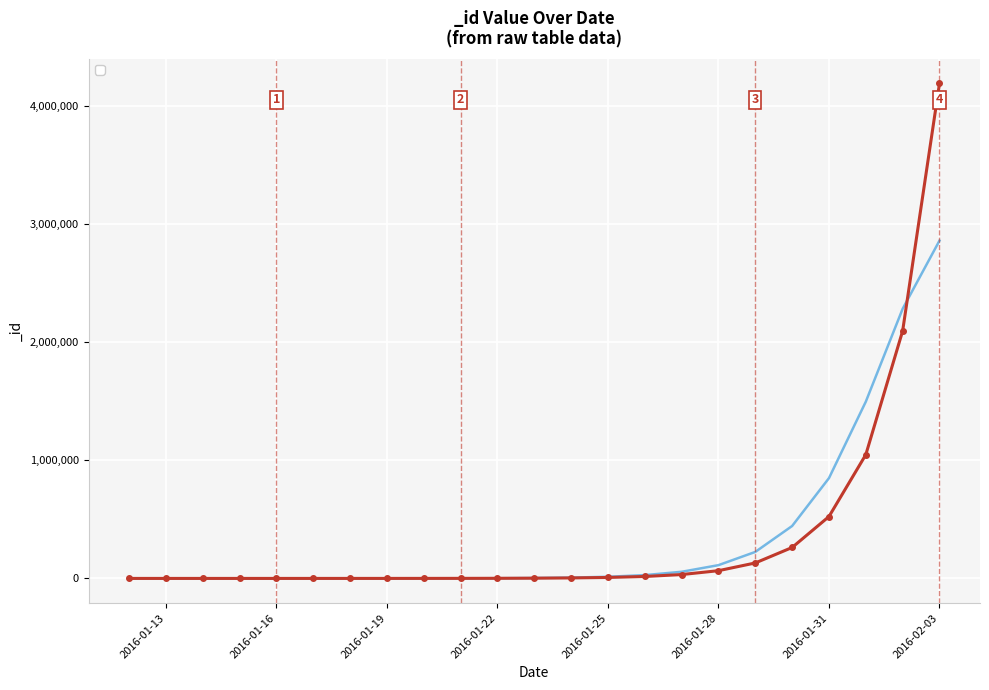

List the labels in order of value, largest first.

2016-02-03, 2016-02-02, 2016-02-01, 2016-01-31, 2016-01-30, 2016-01-29, 2016-01-28, 2016-01-27, 2016-01-26, 2016-01-25, 2016-01-24, 2016-01-23, 2016-01-22, 2016-01-21, 2016-01-20, 2016-01-19, 2016-01-18, 2016-01-17, 2016-01-16, 2016-01-15, 2016-01-14, 2016-01-13, 2016-01-12